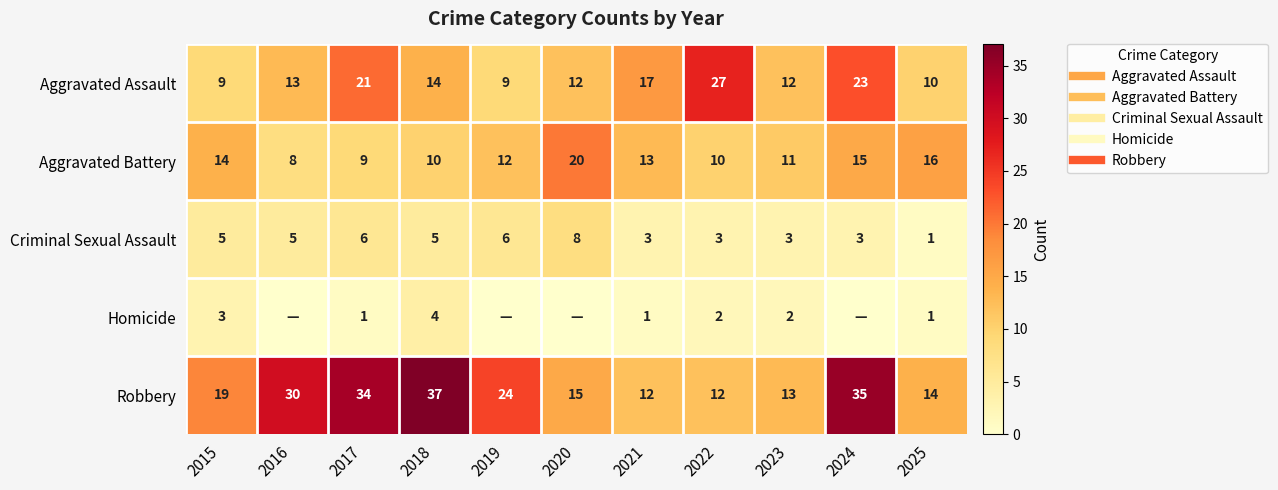

At how many categories does at least one series exceed 12?

11